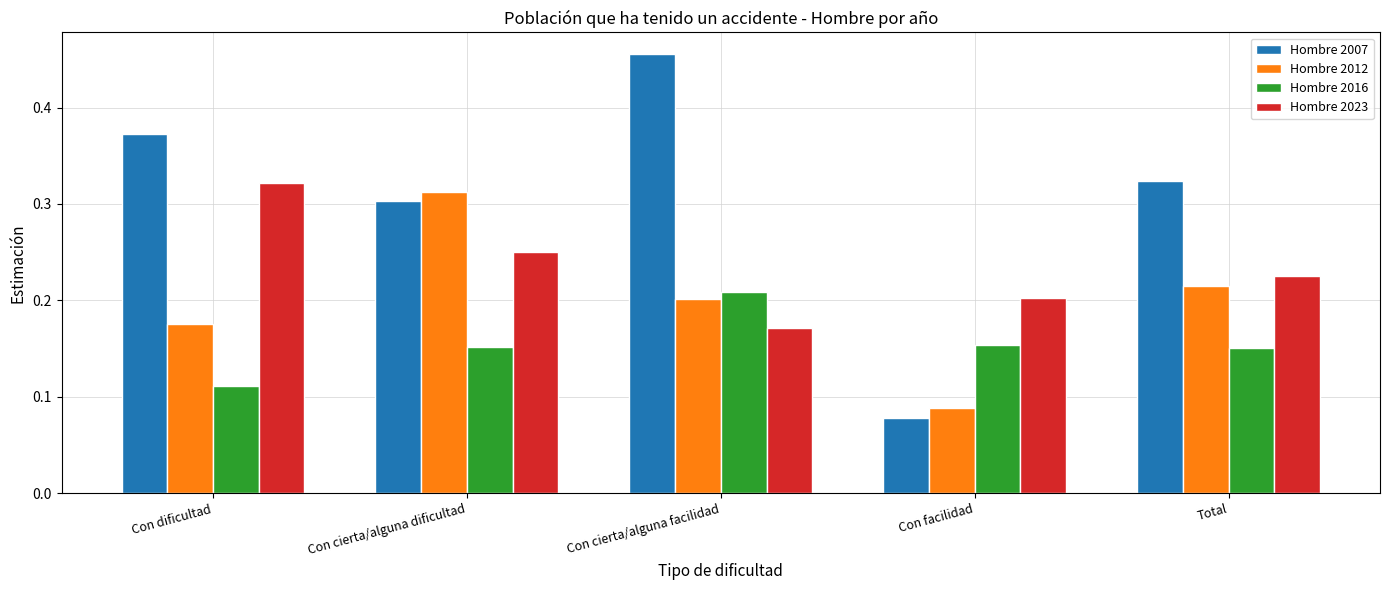

At which label does Hombre 2016 reach its minimum?

Con dificultad